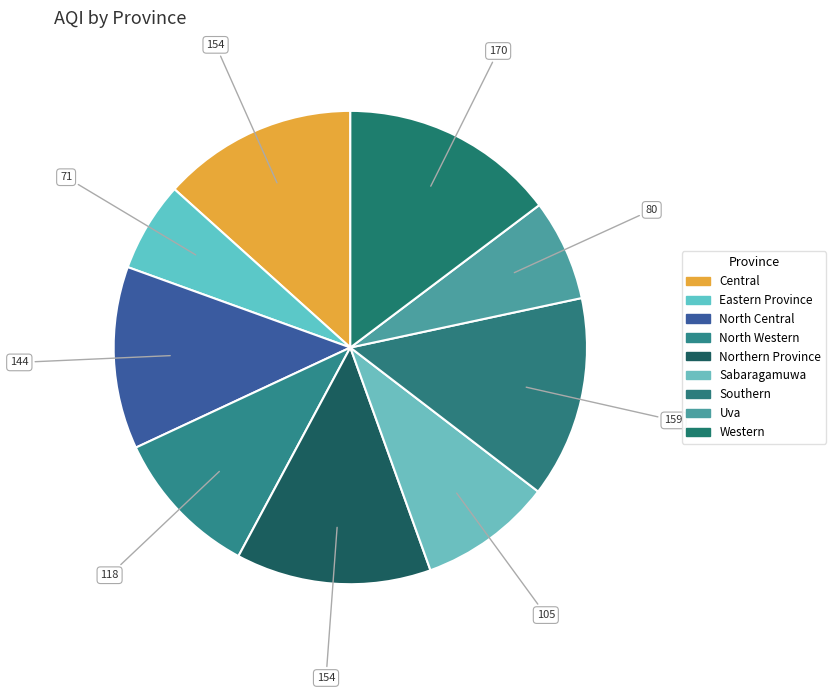

How many slices are in this pie chart?

9